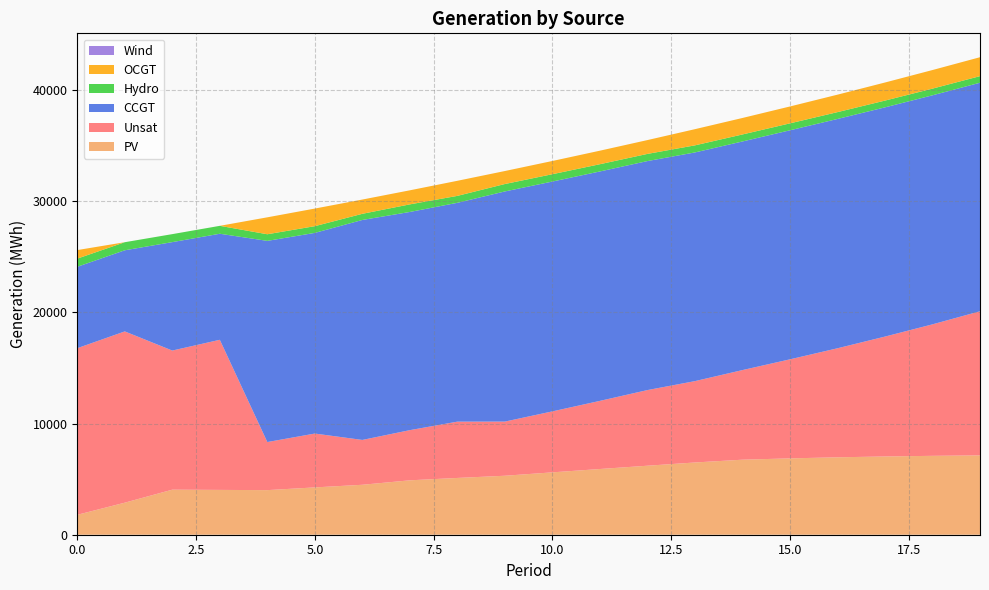

Reading left to right, extract all data points from this chart.

PV: 0=1791	1=2883	2=4053	3=4032	4=4012	5=4257	6=4494	7=4895	8=5108	9=5306	10=5611	11=5912	12=6208	13=6499	14=6750	15=6868	16=6965	17=7040	18=7097	19=7139
Unsat: 0=14990	1=15407	2=12515	3=13504	4=4325	5=4844	6=4033	7=4513	8=5064	9=4872	10=5485	11=6129	12=6804	13=7319	14=8061	15=8910	16=9808	17=10785	18=11829	19=12963
CCGT: 0=7323	1=7299	2=9755	3=9540	4=18098	5=18053	6=19790	7=19629	8=19688	9=20705	10=20677	11=20639	12=20602	13=20573	14=20567	15=20606	16=20629	17=20622	18=20606	19=20560
Hydro: 0=734	1=726	2=719	3=712	4=596	5=604	6=553	7=682	8=623	9=667	10=660	11=652	12=645	13=637	14=630	15=623	16=615	17=608	18=600	19=593
OCGT: 0=769	1=0	2=0	3=0	4=1523	5=1584	6=1283	7=1265	8=1357	9=1169	10=1189	11=1217	12=1244	13=1456	14=1483	15=1519	16=1571	17=1627	18=1672	19=1703
Wind: 0=0	1=0	2=0	3=0	4=0	5=0	6=0	7=0	8=0	9=0	10=0	11=0	12=0	13=0	14=0	15=0	16=0	17=0	18=0	19=0